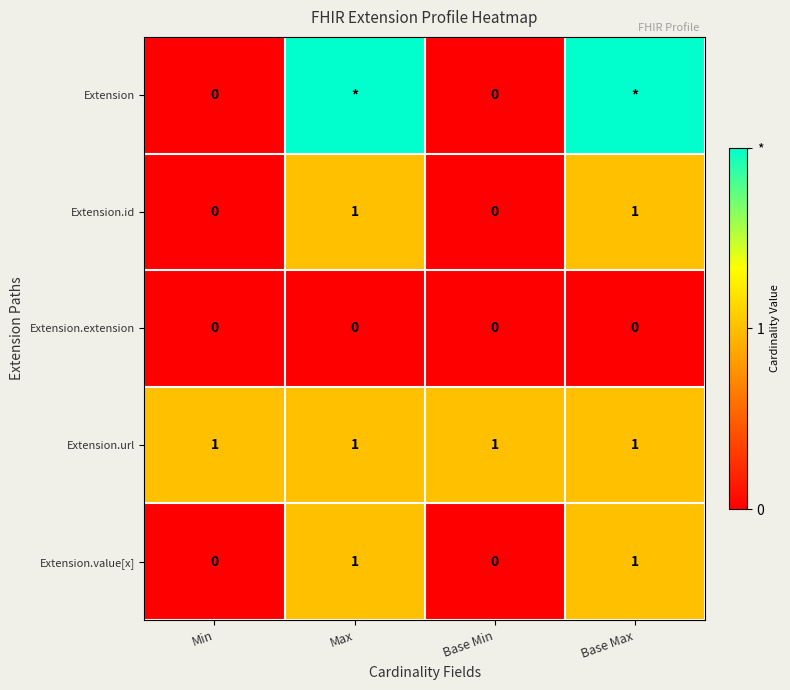

Between Base Max and Max, which is larger?

Base Max